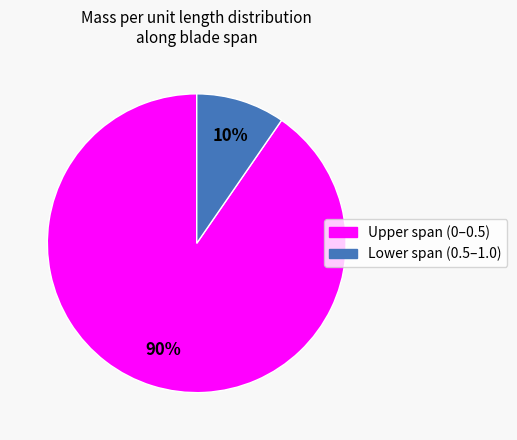

Does any single category account for the majority?

Yes